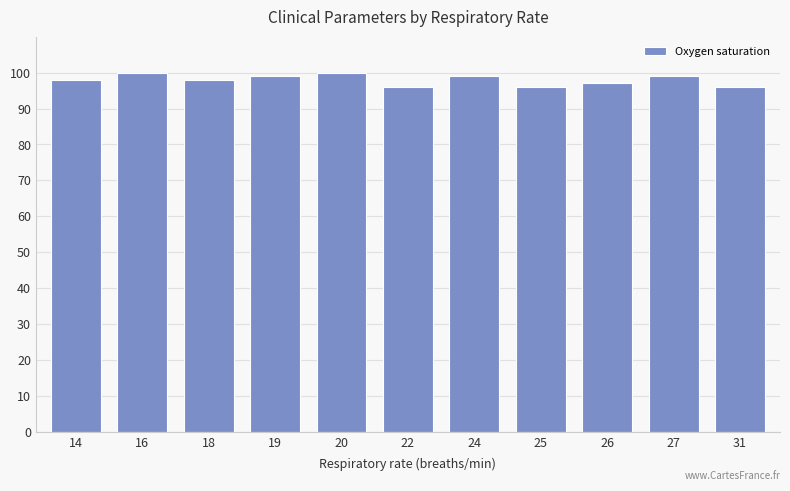

What is the difference between the maximum and second lowest values?

4